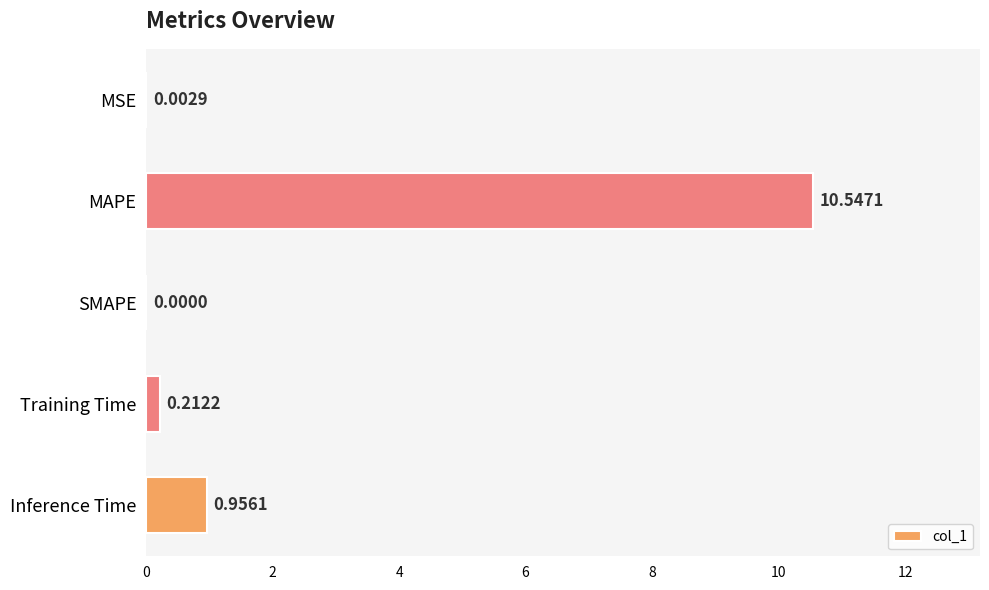

What is the sum of all values?

11.7